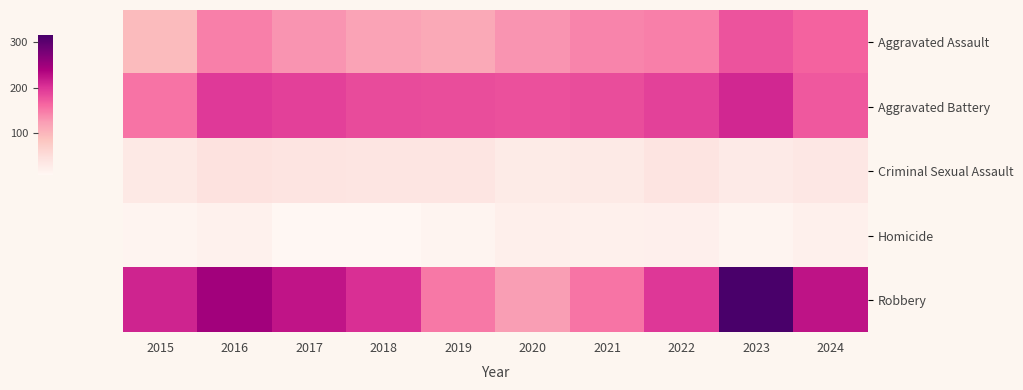

At how many categories does at least one series exceed 159?

10